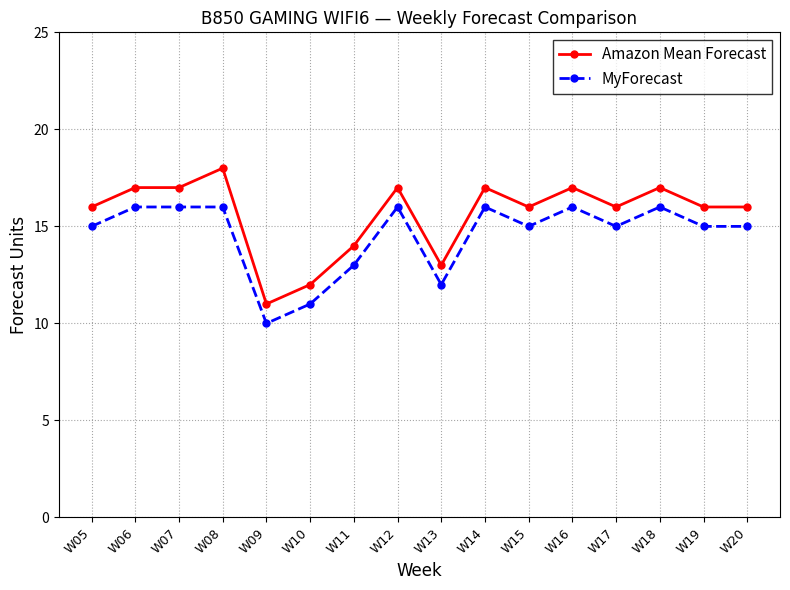

The Amazon Mean Forecast series shows 16 at W05. True or false?

True